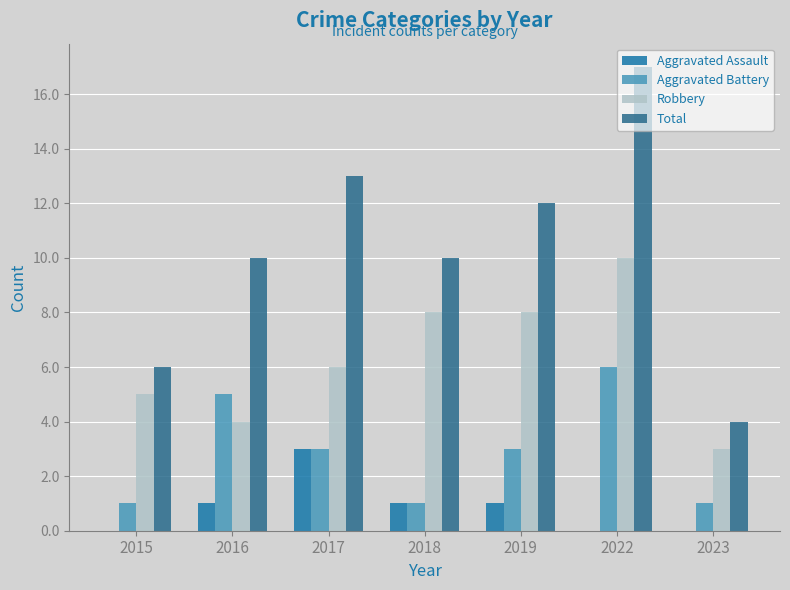

What is the difference between the maximum and minimum values in the Total series?

13